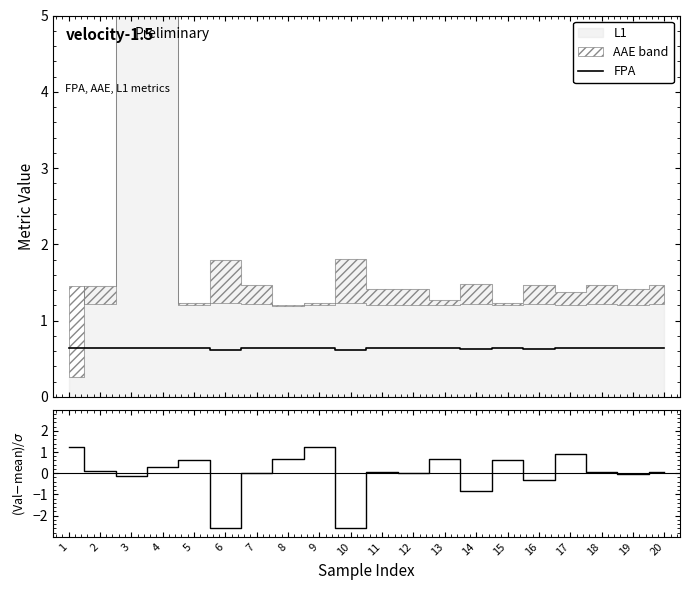

Which series changed the most between 5 and 6?

(FPA-mean)/std